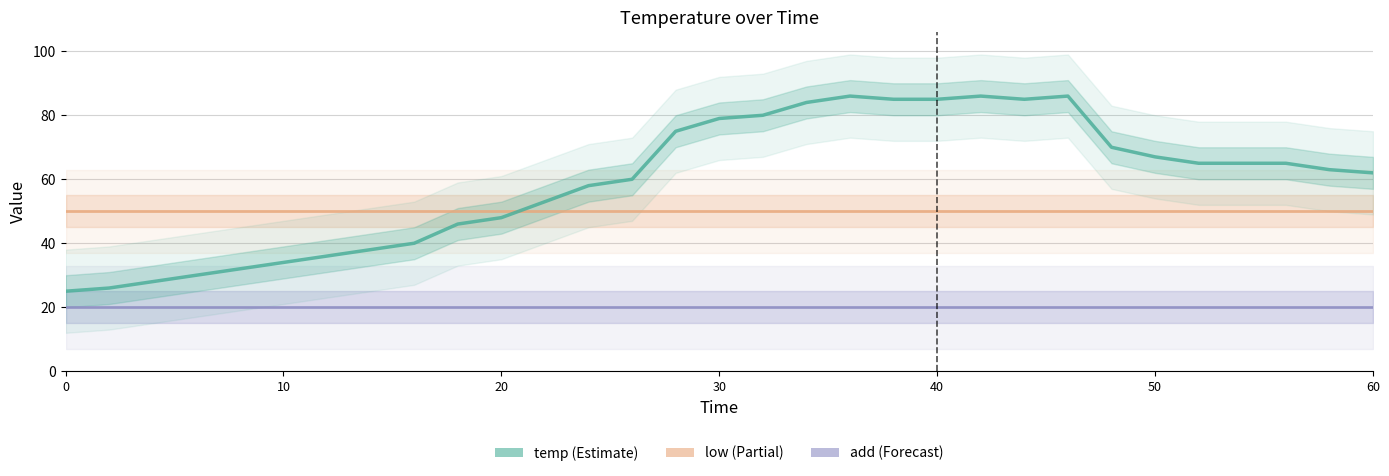

True or false: add and temp intersect in this chart.

False